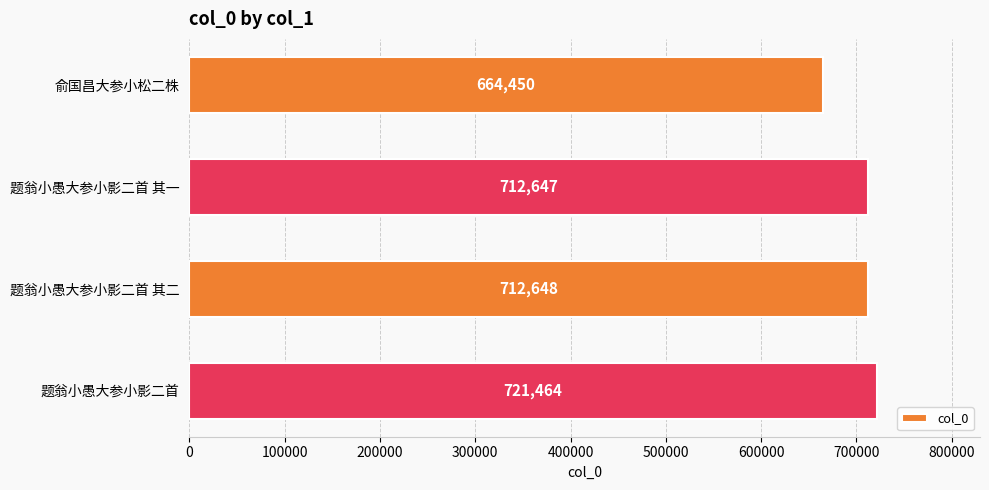

Reading top to bottom, what are all the values shown in this chart?

俞国昌大参小松二株=664450	题翁小愚大参小影二首 其一=712647	题翁小愚大参小影二首 其二=712648	题翁小愚大参小影二首=721464